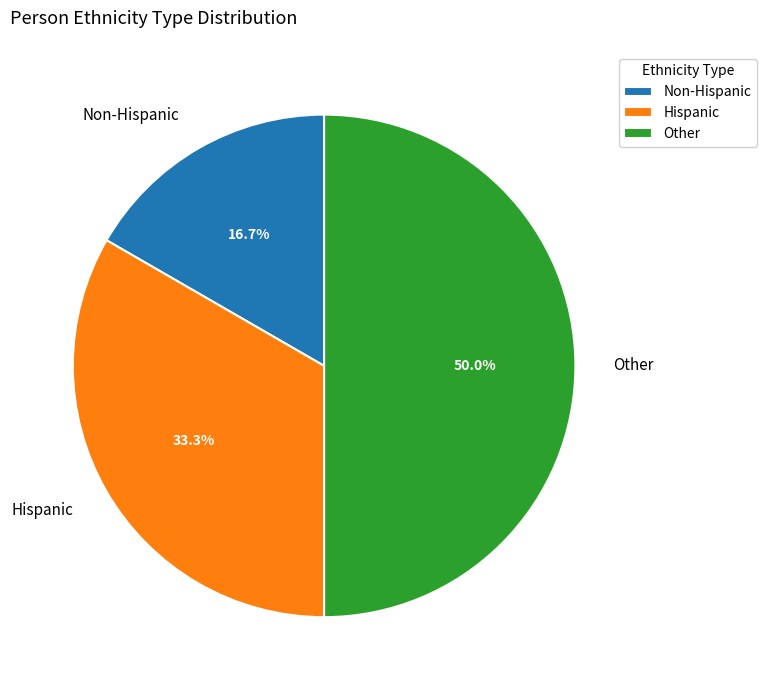

To the nearest percent, what is the difference between the Other and Hispanic slice percentages?

17%